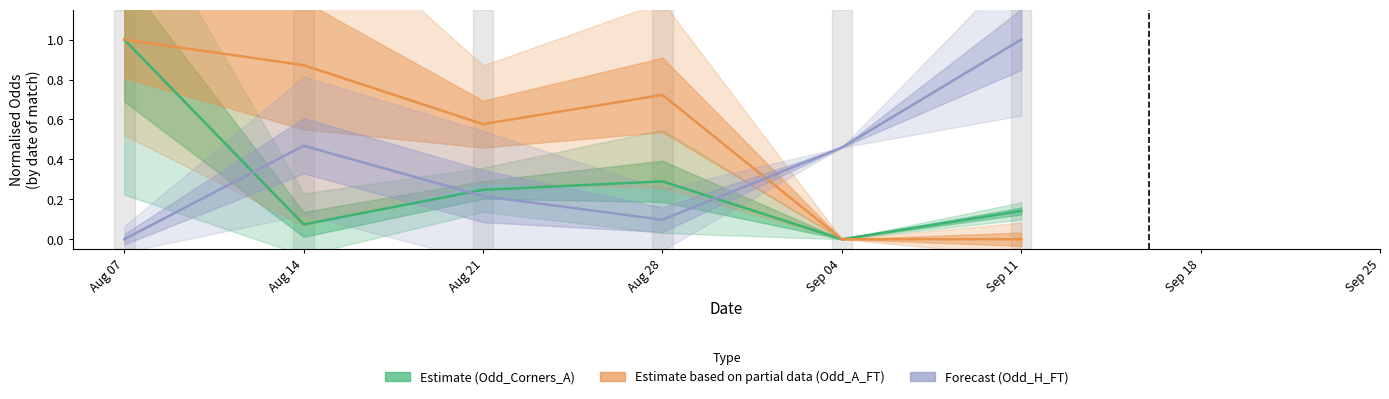

What is the value of the Estimate based on partial data (Odd_A_FT) point at the 2nd from the left?

0.9